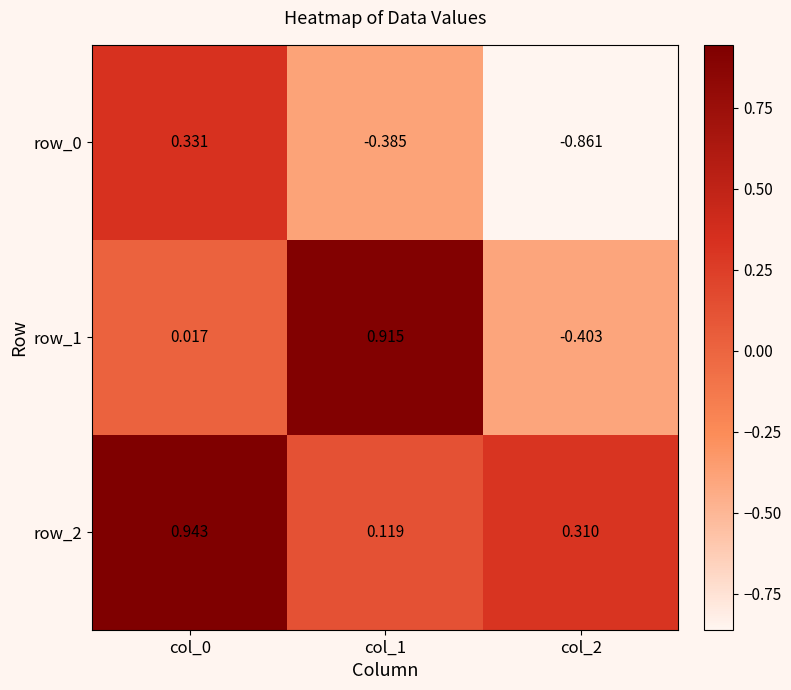

Is the value of row_0 at col_1 greater than the value of row_1 at col_0?

No